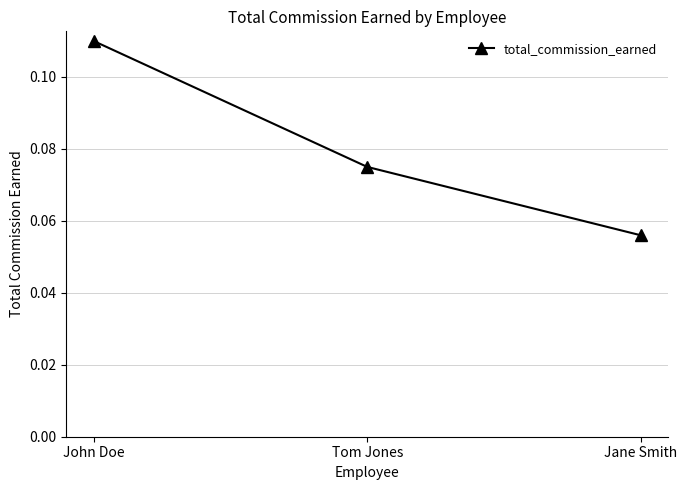

The chart shows a value of 0.0 at Tom Jones. True or false?

False